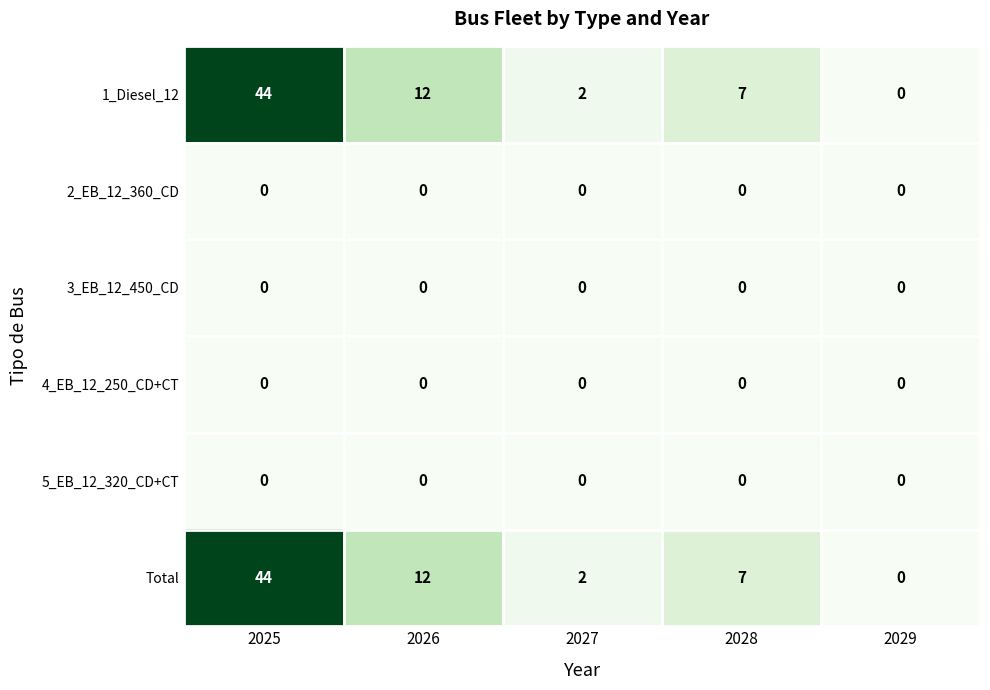

What is the difference between the highest and lowest values at 2028?

7